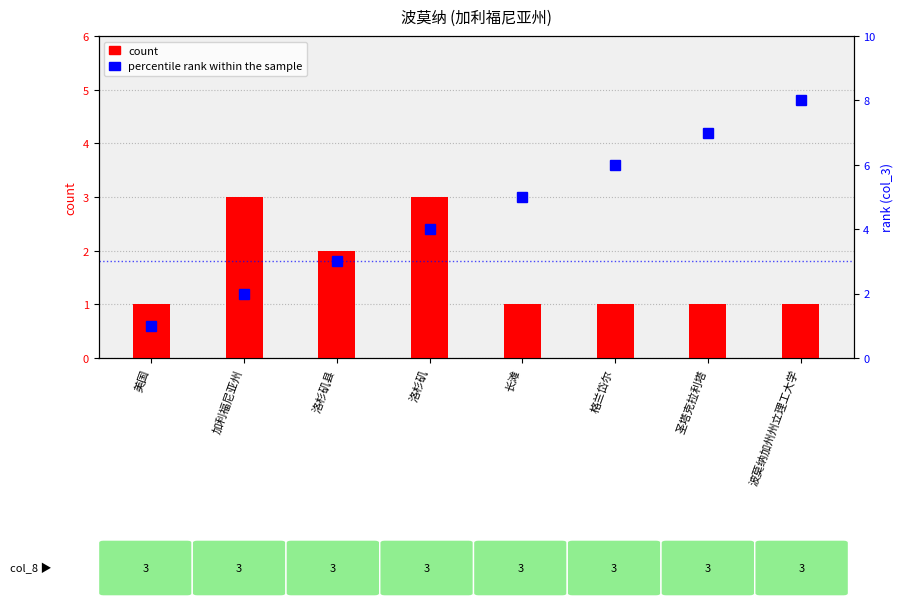

Read the percentile rank within the sample value at 美国.

1